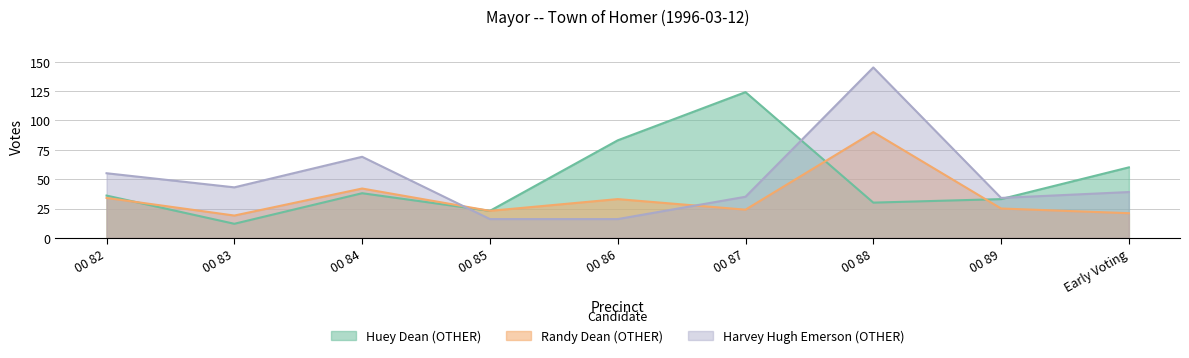

What is the minimum value for Randy Dean (OTHER)?

19